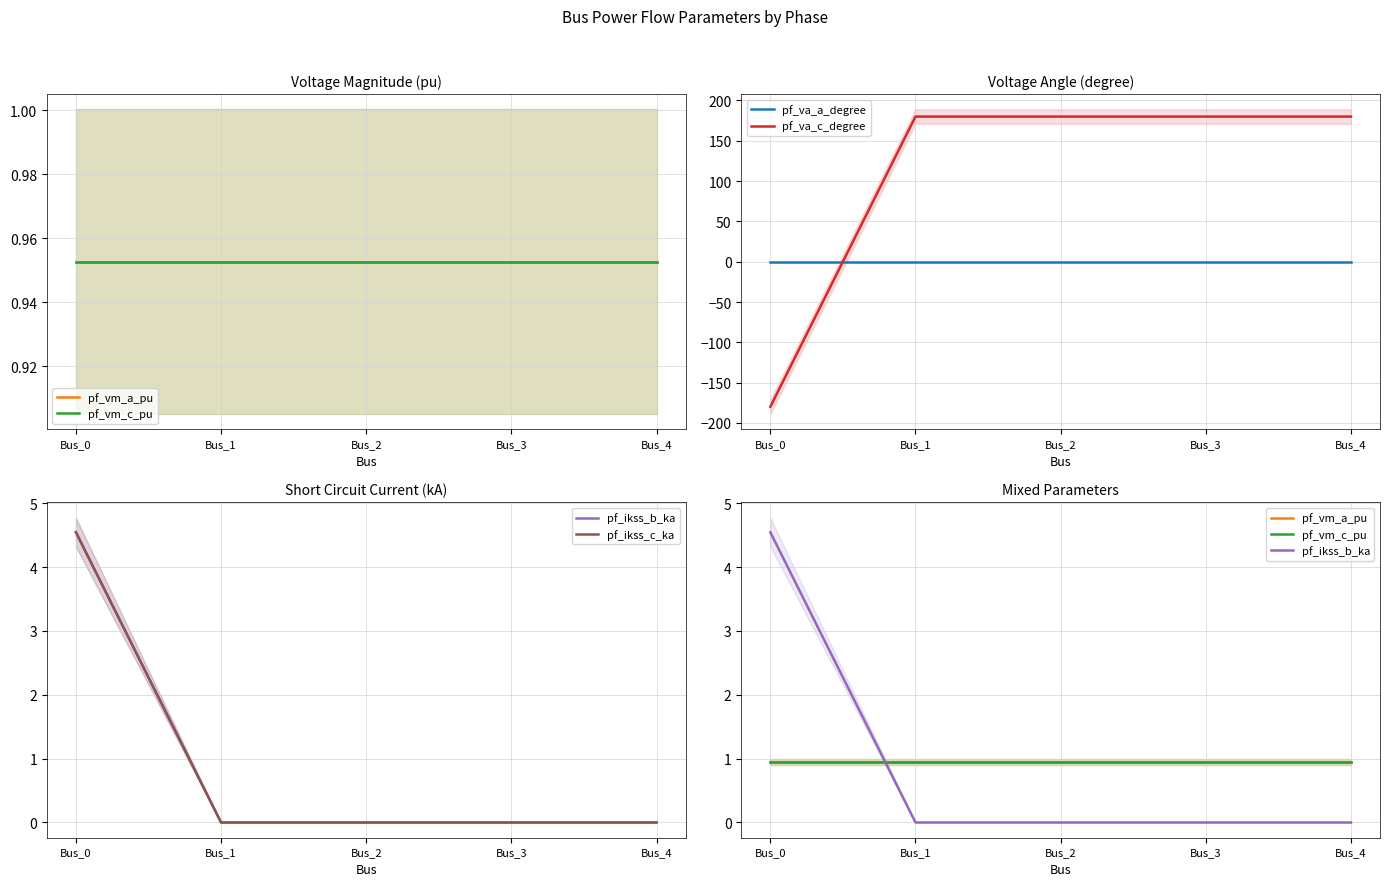

At Bus_1, list the series in order from largest to smallest.

pf_va_c_degree, pf_vm_c_pu, pf_vm_a_pu, pf_va_a_degree, pf_ikss_b_ka, pf_ikss_c_ka